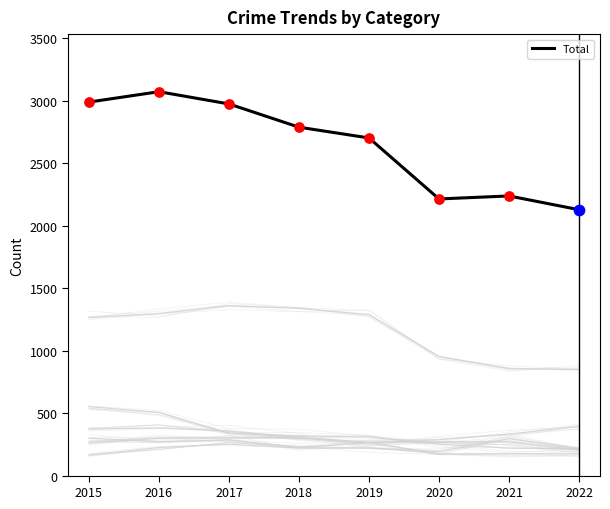

Which has a higher value, 2022 or 2020?

2020